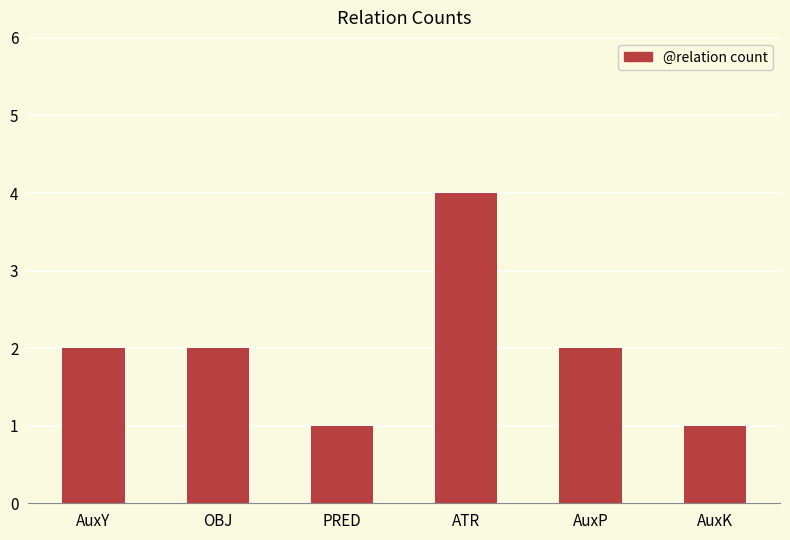

How many bars are there in total?

6